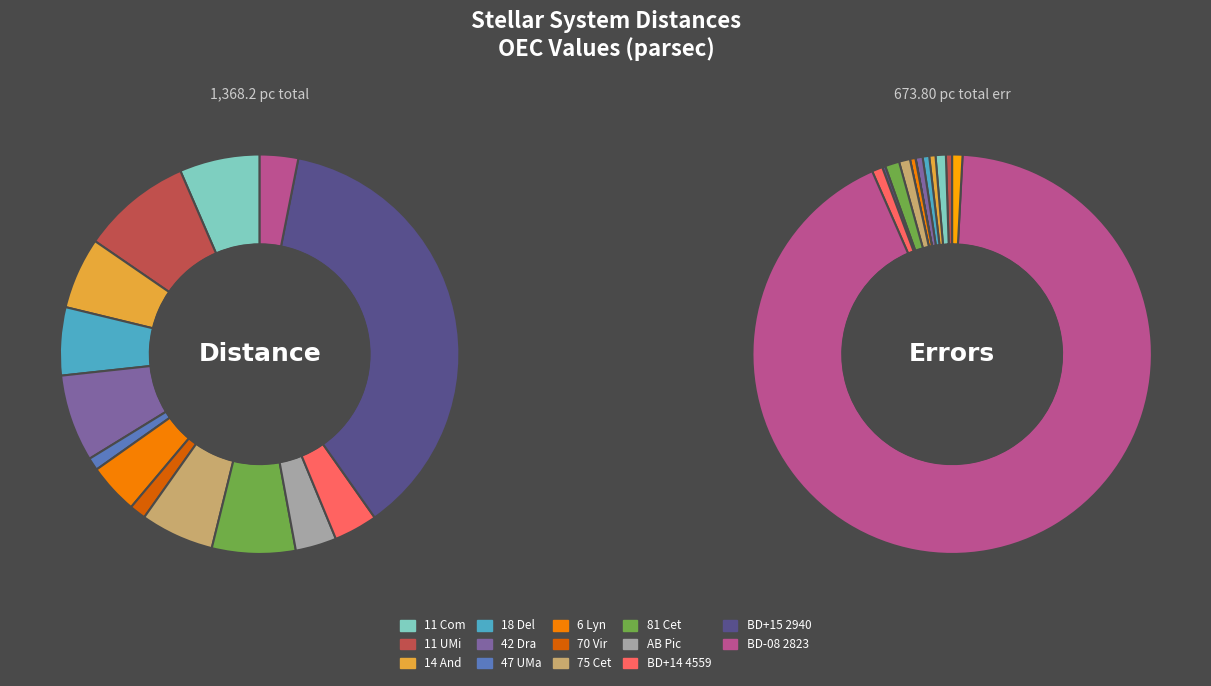

Between 42 Dra and 47 UMa, which series saw the biggest shift?

Distance [parsec]